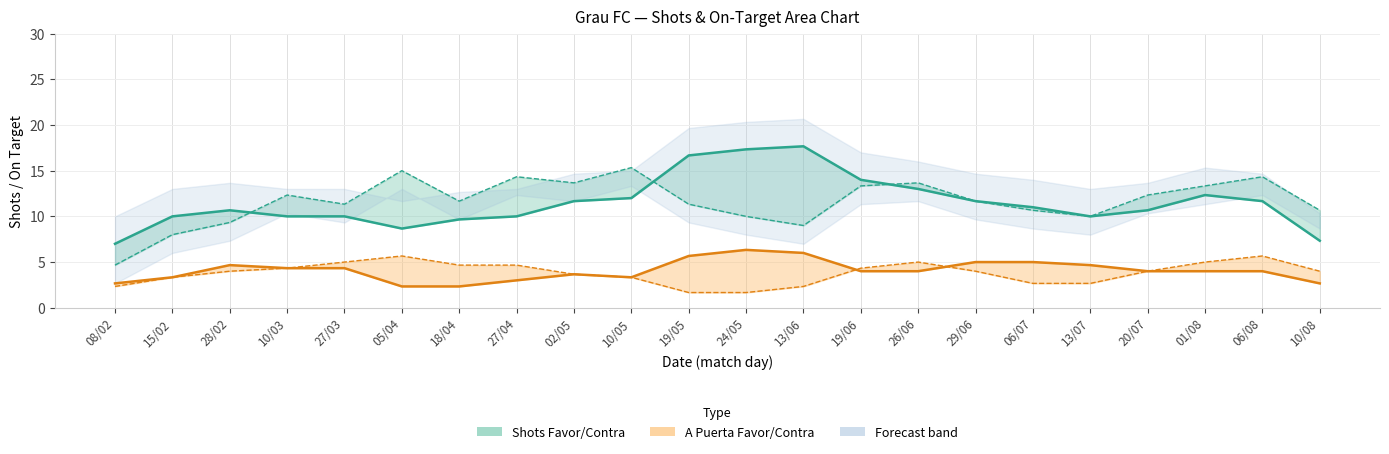

In Shots Favor, how many points are lower than both neighbors (excluding endpoints)?

2